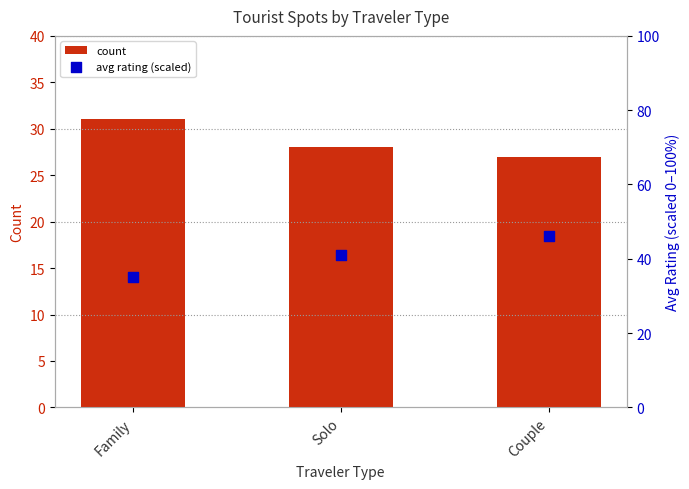

Which series reaches the minimum Y coordinate?

count